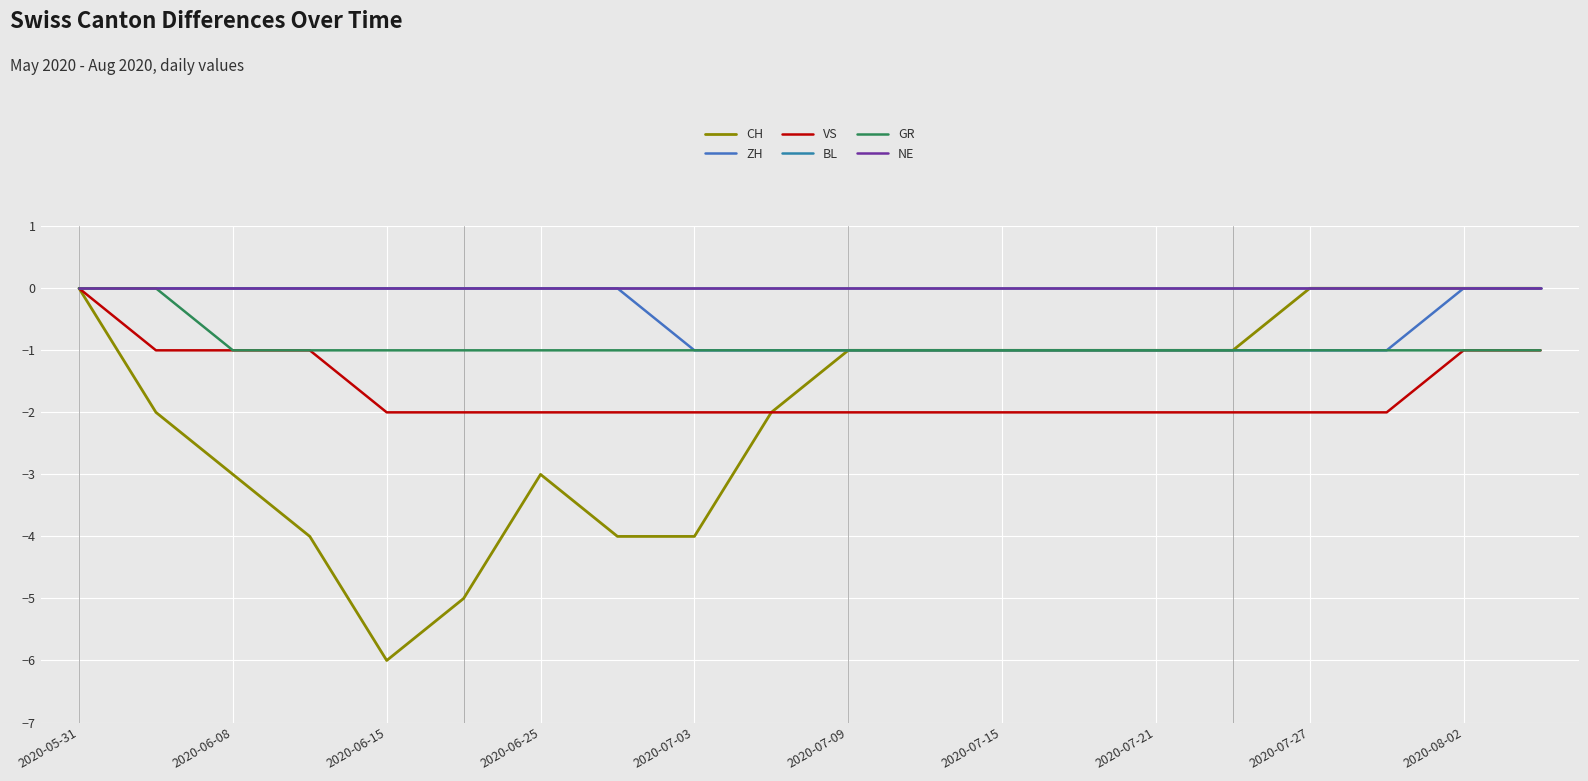

Is this an area chart (filled region under the line)?

No